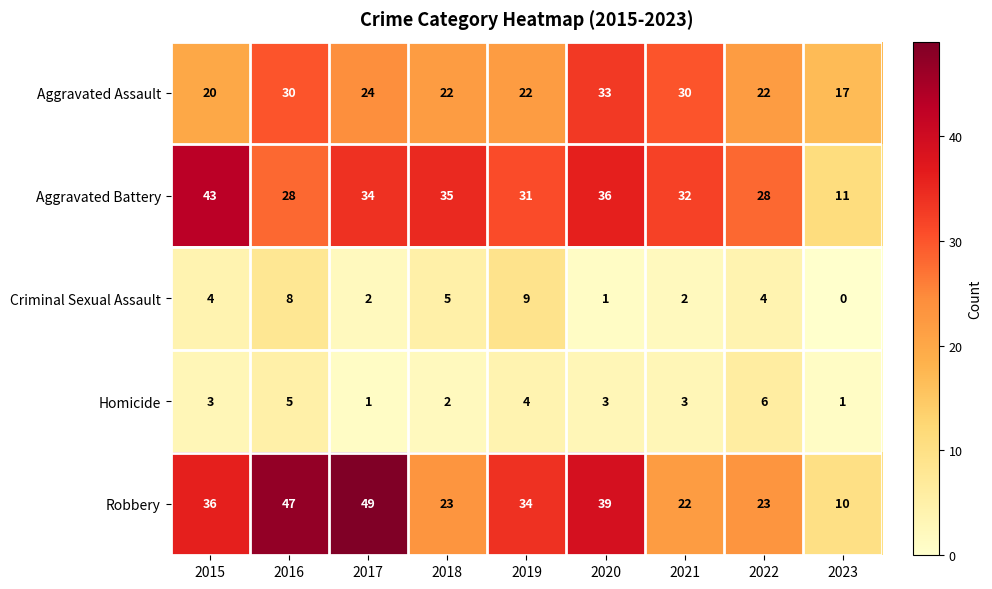

What value does the Aggravated Assault series have at 2022?

22